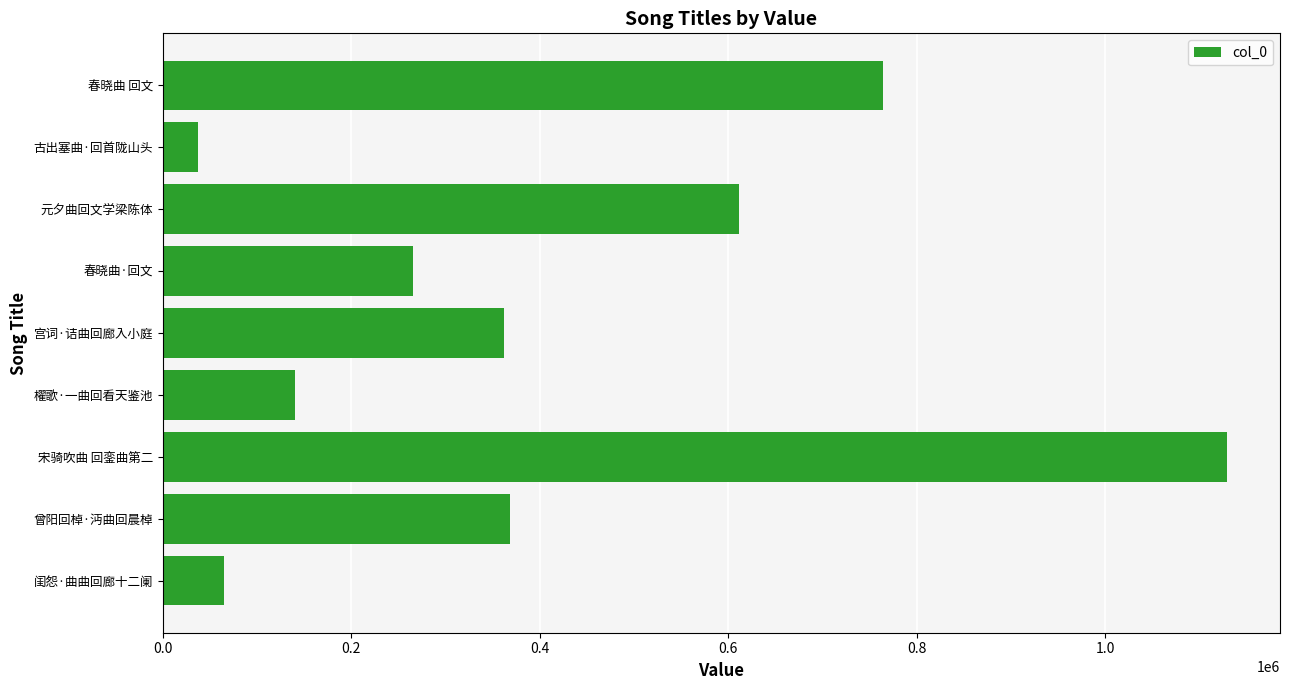

The value at 宋骑吹曲 回銮曲第二 is 1696897. True or false?

False